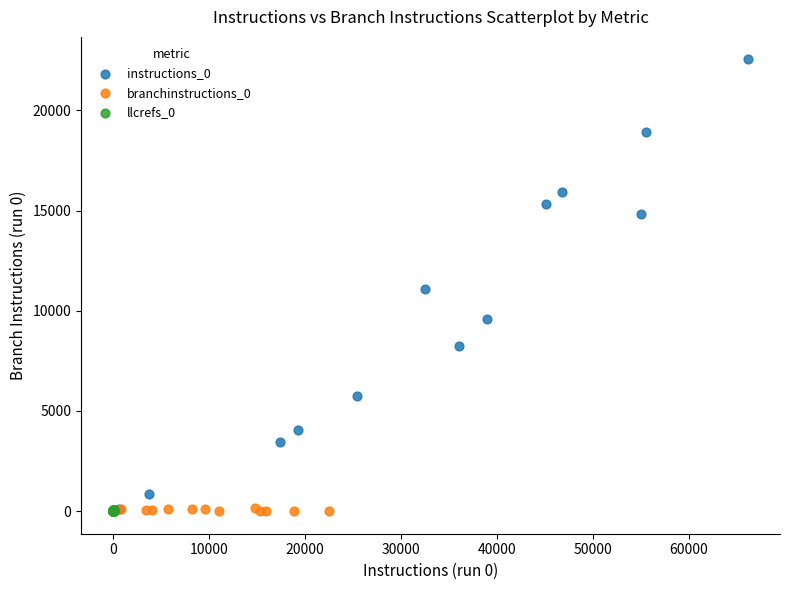

Which series has the widest spread of Y values?

instructions_0